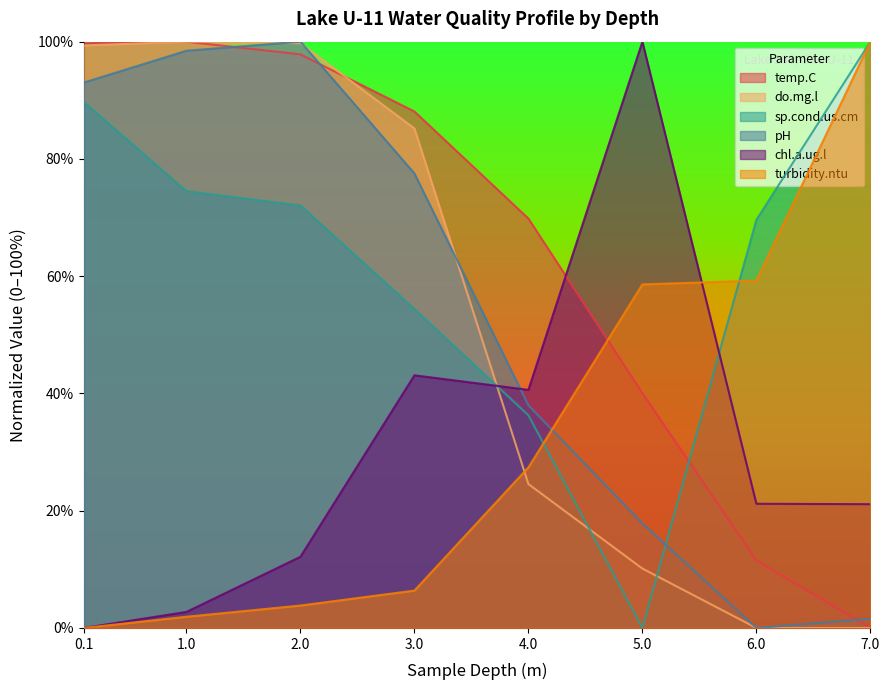

Reading left to right, list all the values displayed in this chart.

temp.C: 0.1=99.7	1.0=100.0	2.0=97.8	3.0=88.1	4.0=69.8	5.0=40.1	6.0=11.5	7.0=0.0
do.mg.l: 0.1=99.4	1.0=100.0	2.0=99.7	3.0=85.2	4.0=24.5	5.0=10.1	6.0=0.0	7.0=0.0
sp.cond.us.cm: 0.1=89.7	1.0=74.5	2.0=72.1	3.0=54.4	4.0=36.3	5.0=0.0	6.0=69.6	7.0=100.0
pH: 0.1=93.0	1.0=98.4	2.0=100.0	3.0=77.5	4.0=38.0	5.0=17.8	6.0=0.0	7.0=1.6
chl.a.ug.l: 0.1=0.0	1.0=2.7	2.0=12.1	3.0=43.1	4.0=40.6	5.0=100.0	6.0=21.2	7.0=21.1
turbidity.ntu: 0.1=0.0	1.0=1.9	2.0=3.8	3.0=6.4	4.0=27.4	5.0=58.6	6.0=59.2	7.0=100.0